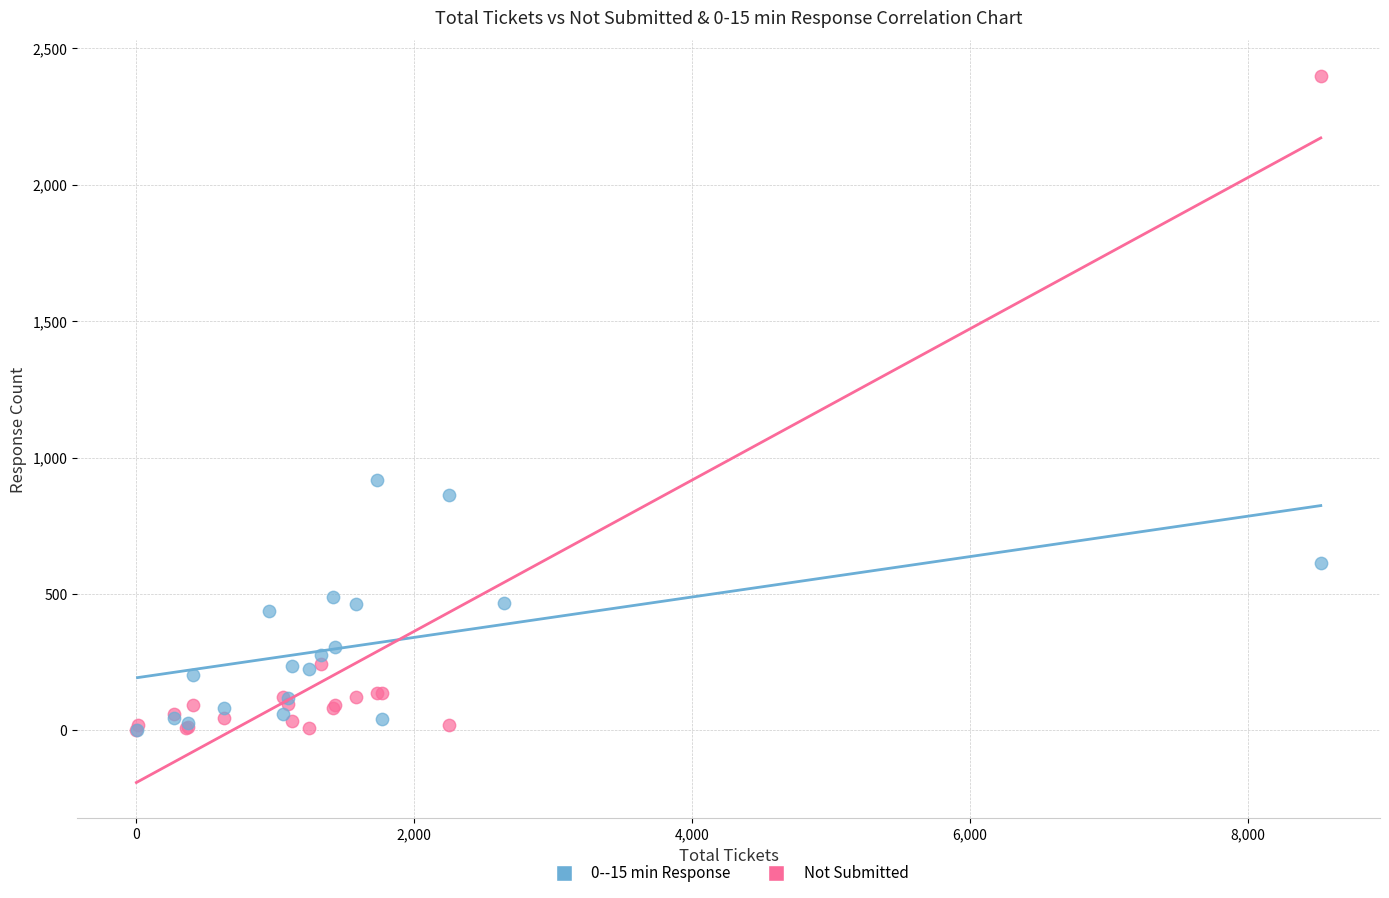

What are all the series names shown in the legend?

0--15 min Response, Not Submitted